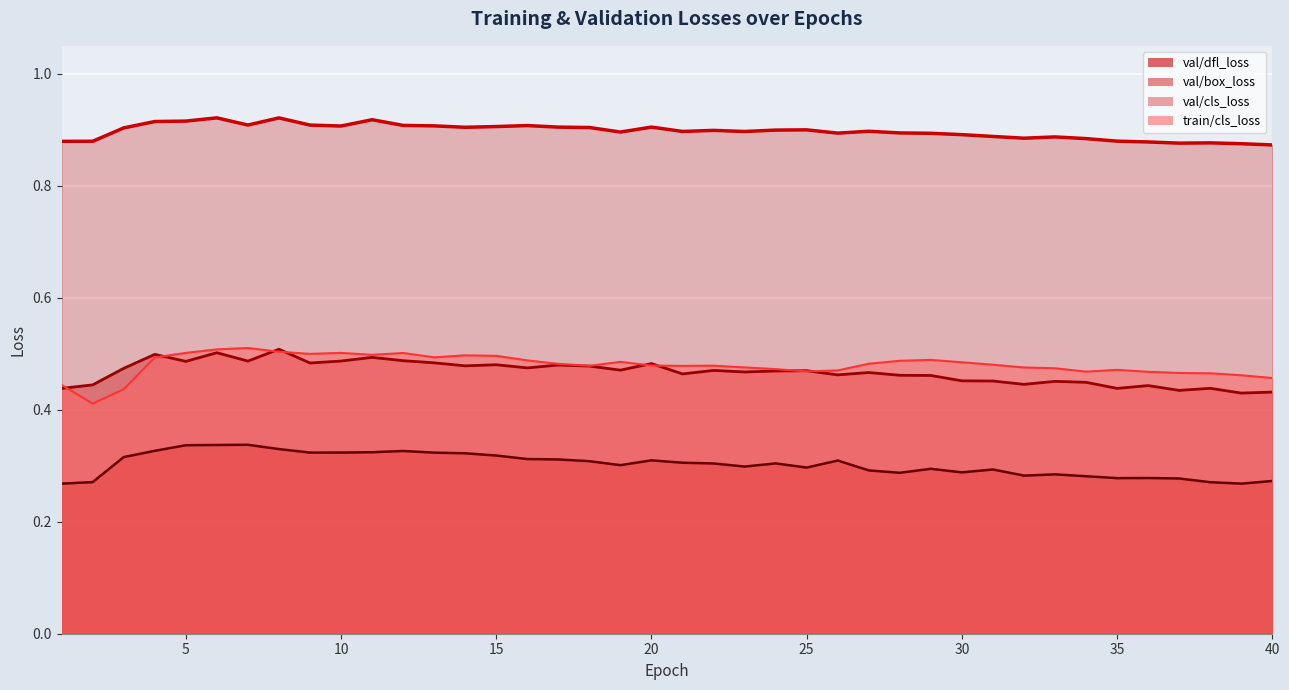

What is the smallest value displayed?

0.3